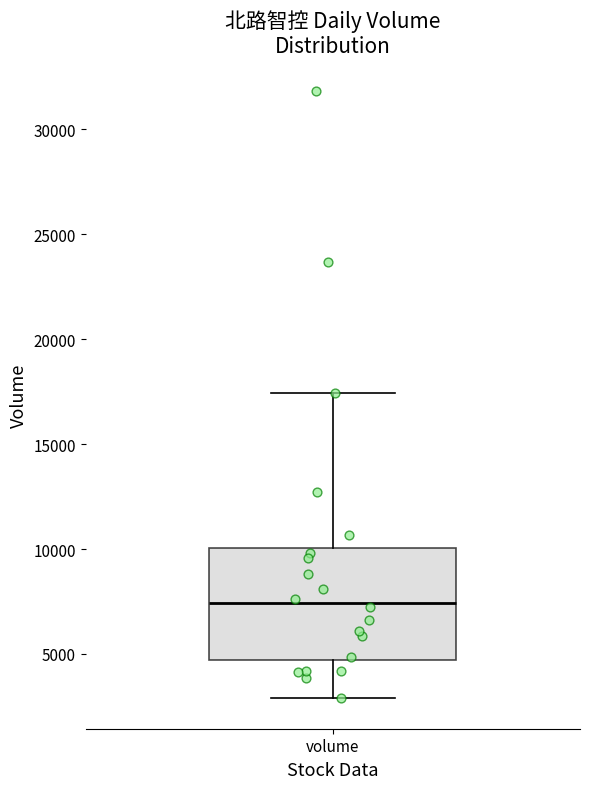

Read this box plot against the y-axis: the position of the median line, the range covered by the box, and the ends of both whiskers. The values are not printed on the chart, so give them approximately, as read against the axis.

median 7500, box 4500 to 10000, whiskers 3000 to 17500